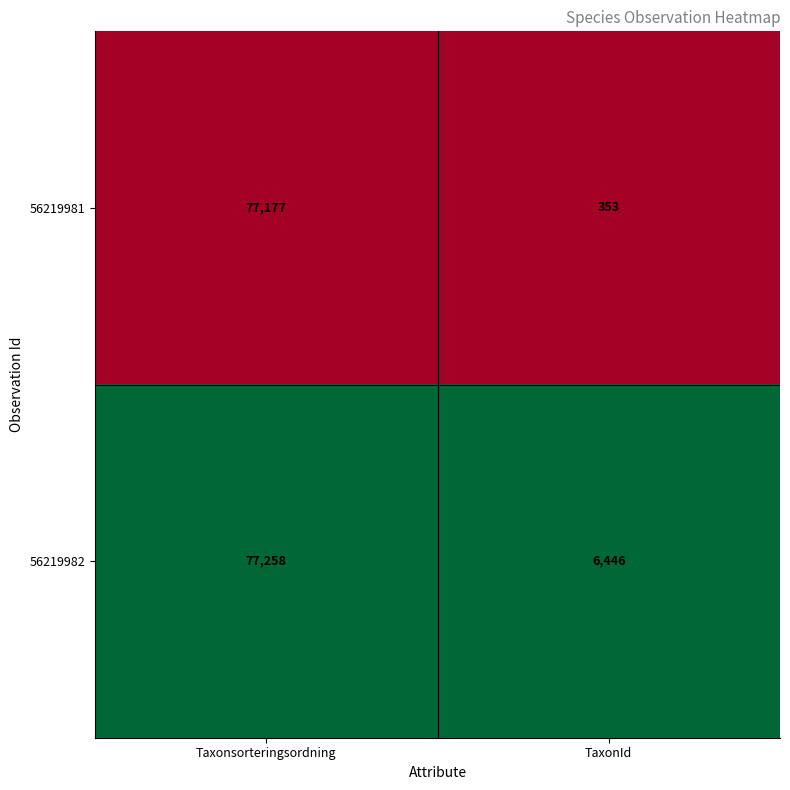

What is the total value across all series at Taxonsorteringsordning?

154435